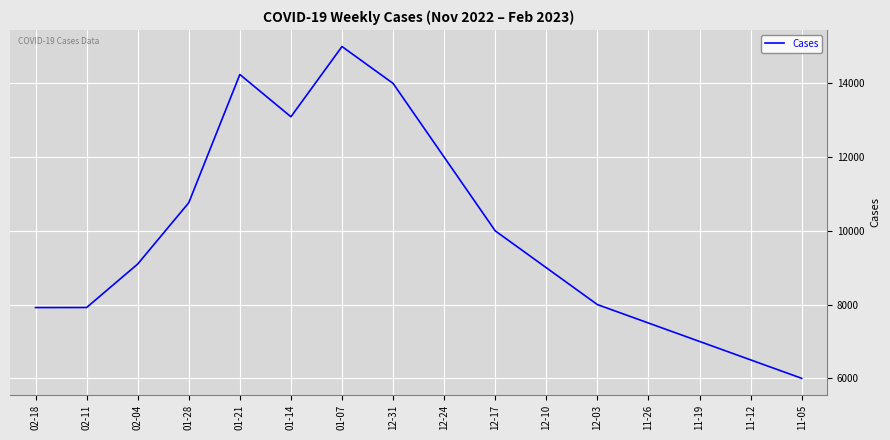

What is the change in value from 02-11 to 01-28?

+2842